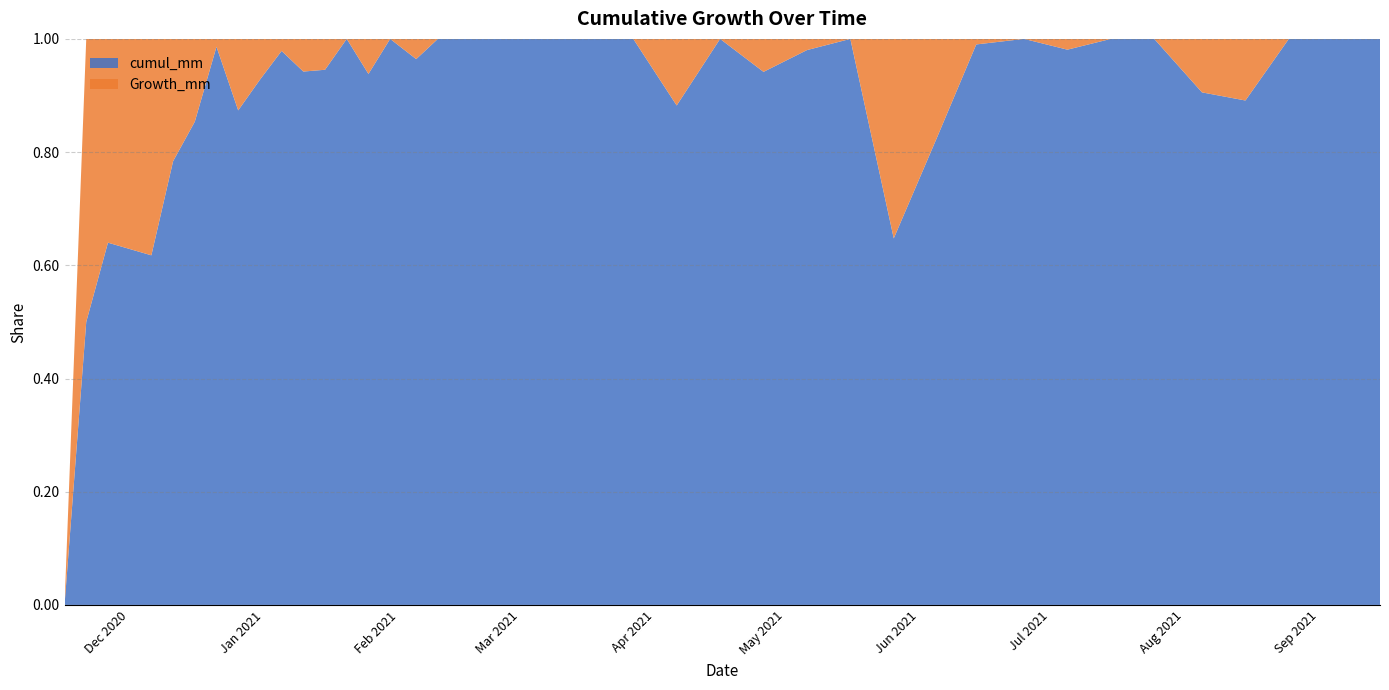

Reading right to left, what are all the values shown in this chart?

cumul_mm: 11.5	11.5	11.9	13.1	11.5	10.3	10.3	10.3	10.1	10.1	10.0	7.9	3.6	9.9	9.7	9.1	10.5	9.1	9.9	9.9	9.9	10.1	10.4	10.5	10.8	10.4	10.6	9.9	10.4	9.8	9.2	9.0	8.3	7.1	7.0	5.8	4.2	1.6	0.7	0.0
Growth_mm: 0.0	-0.4	-1.2	1.6	1.2	0.0	0.0	0.2	0.0	0.1	2.1	4.3	-6.3	0.2	0.6	-1.4	1.4	-0.8	0.0	0.0	-0.2	-0.3	-0.1	-0.3	0.4	-0.2	0.7	-0.5	0.6	0.6	0.2	0.7	1.2	0.1	1.2	1.6	2.6	0.9	0.7	0.0